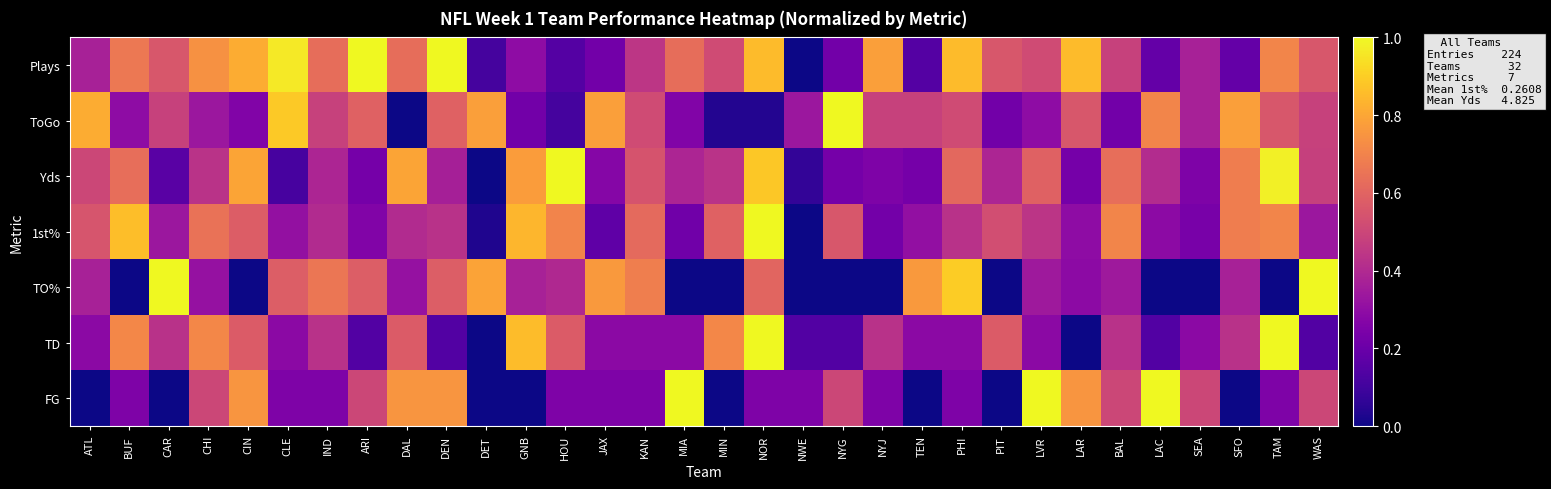

Reading left to right, transcribe all the data shown in this chart.

Plays: ATL=0.4	BUF=0.7	CAR=0.6	CHI=0.7	CIN=0.8	CLE=1.0	IND=0.6	ARI=1.0	DAL=0.6	DEN=1.0	DET=0.1	GNB=0.3	HOU=0.1	JAX=0.2	KAN=0.4	MIA=0.6	MIN=0.5	NOR=0.9	NWE=0.0	NYG=0.2	NYJ=0.8	TEN=0.1	PHI=0.9	PIT=0.6	LVR=0.5	LAR=0.9	BAL=0.5	LAC=0.2	SEA=0.4	SFO=0.2	TAM=0.7	WAS=0.6
ToGo: ATL=0.8	BUF=0.3	CAR=0.5	CHI=0.3	CIN=0.3	CLE=0.9	IND=0.5	ARI=0.6	DAL=0.0	DEN=0.6	DET=0.8	GNB=0.2	HOU=0.1	JAX=0.8	KAN=0.5	MIA=0.3	MIN=0.0	NOR=0.0	NWE=0.3	NYG=1.0	NYJ=0.5	TEN=0.5	PHI=0.5	PIT=0.2	LVR=0.3	LAR=0.6	BAL=0.2	LAC=0.7	SEA=0.4	SFO=0.8	TAM=0.6	WAS=0.5
Yds: ATL=0.5	BUF=0.6	CAR=0.2	CHI=0.4	CIN=0.8	CLE=0.1	IND=0.4	ARI=0.2	DAL=0.8	DEN=0.4	DET=0.0	GNB=0.8	HOU=1.0	JAX=0.3	KAN=0.5	MIA=0.4	MIN=0.4	NOR=0.9	NWE=0.1	NYG=0.2	NYJ=0.2	TEN=0.2	PHI=0.6	PIT=0.4	LVR=0.6	LAR=0.2	BAL=0.6	LAC=0.4	SEA=0.2	SFO=0.7	TAM=1.0	WAS=0.5
1st%: ATL=0.5	BUF=0.9	CAR=0.3	CHI=0.6	CIN=0.6	CLE=0.3	IND=0.4	ARI=0.3	DAL=0.4	DEN=0.4	DET=0.0	GNB=0.8	HOU=0.7	JAX=0.2	KAN=0.6	MIA=0.2	MIN=0.6	NOR=1.0	NWE=0.0	NYG=0.6	NYJ=0.2	TEN=0.3	PHI=0.4	PIT=0.5	LVR=0.4	LAR=0.3	BAL=0.7	LAC=0.3	SEA=0.2	SFO=0.7	TAM=0.7	WAS=0.3
TO%: ATL=0.4	BUF=0.0	CAR=1.0	CHI=0.3	CIN=0.0	CLE=0.6	IND=0.7	ARI=0.6	DAL=0.3	DEN=0.6	DET=0.8	GNB=0.4	HOU=0.4	JAX=0.8	KAN=0.7	MIA=0.0	MIN=0.0	NOR=0.6	NWE=0.0	NYG=0.0	NYJ=0.0	TEN=0.8	PHI=0.9	PIT=0.0	LVR=0.3	LAR=0.3	BAL=0.3	LAC=0.0	SEA=0.0	SFO=0.4	TAM=0.0	WAS=1.0
TD: ATL=0.3	BUF=0.7	CAR=0.4	CHI=0.7	CIN=0.6	CLE=0.3	IND=0.4	ARI=0.1	DAL=0.6	DEN=0.1	DET=0.0	GNB=0.9	HOU=0.6	JAX=0.3	KAN=0.3	MIA=0.3	MIN=0.7	NOR=1.0	NWE=0.1	NYG=0.1	NYJ=0.4	TEN=0.3	PHI=0.3	PIT=0.6	LVR=0.3	LAR=0.0	BAL=0.4	LAC=0.1	SEA=0.3	SFO=0.4	TAM=1.0	WAS=0.1
FG: ATL=0.0	BUF=0.2	CAR=0.0	CHI=0.5	CIN=0.8	CLE=0.2	IND=0.2	ARI=0.5	DAL=0.8	DEN=0.8	DET=0.0	GNB=0.0	HOU=0.2	JAX=0.2	KAN=0.2	MIA=1.0	MIN=0.0	NOR=0.2	NWE=0.2	NYG=0.5	NYJ=0.2	TEN=0.0	PHI=0.2	PIT=0.0	LVR=1.0	LAR=0.8	BAL=0.5	LAC=1.0	SEA=0.5	SFO=0.0	TAM=0.2	WAS=0.5